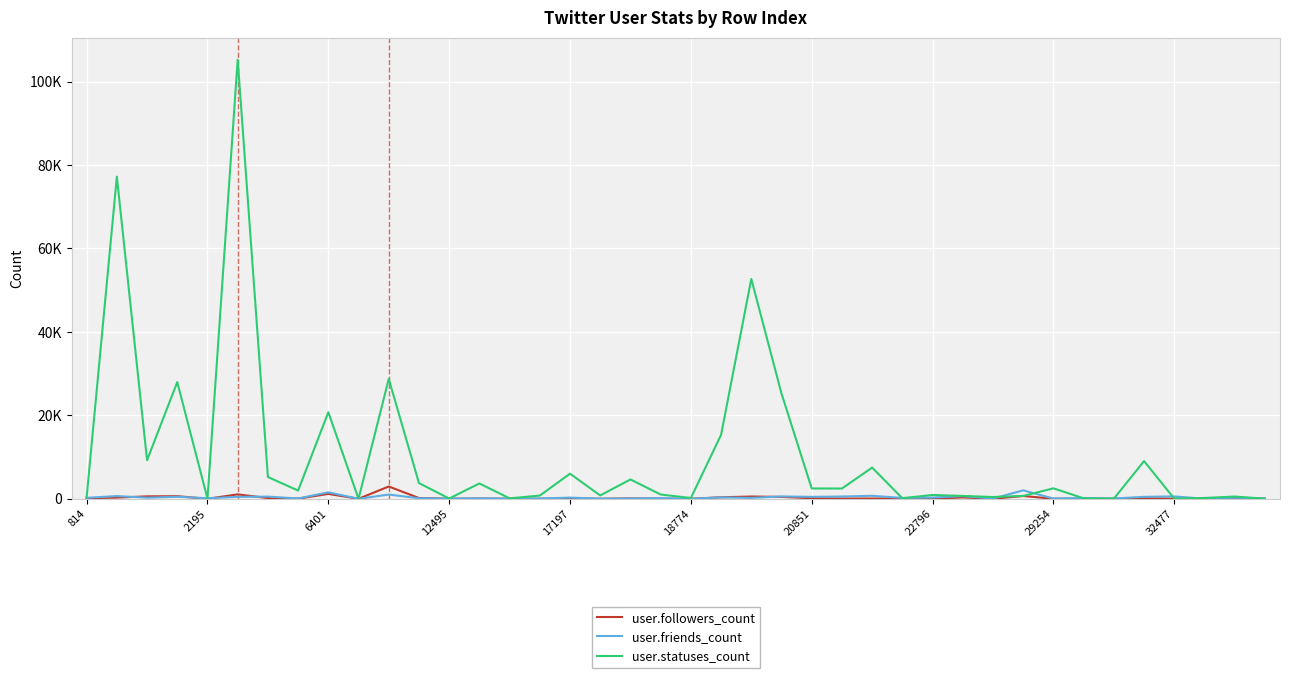

What is the value of the user.friends_count point at the 39th from the left?

264